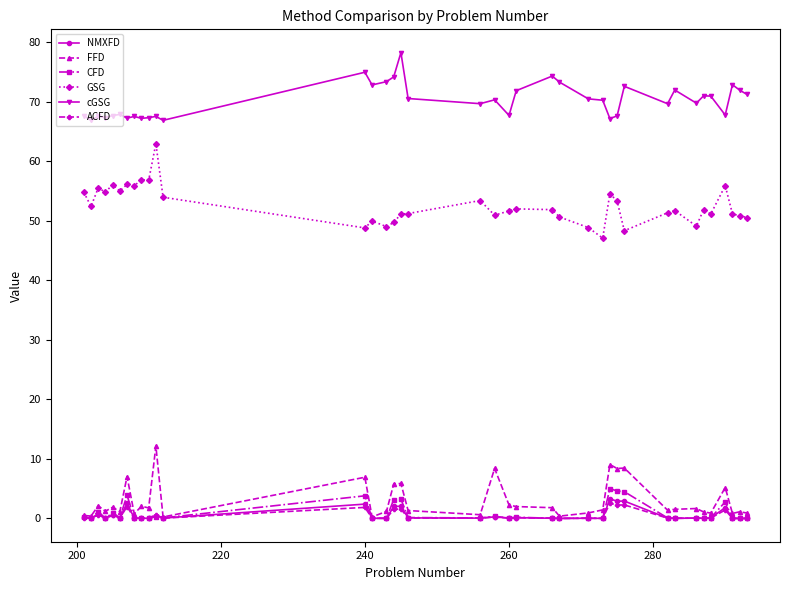

What is the greatest value displayed?

78.3